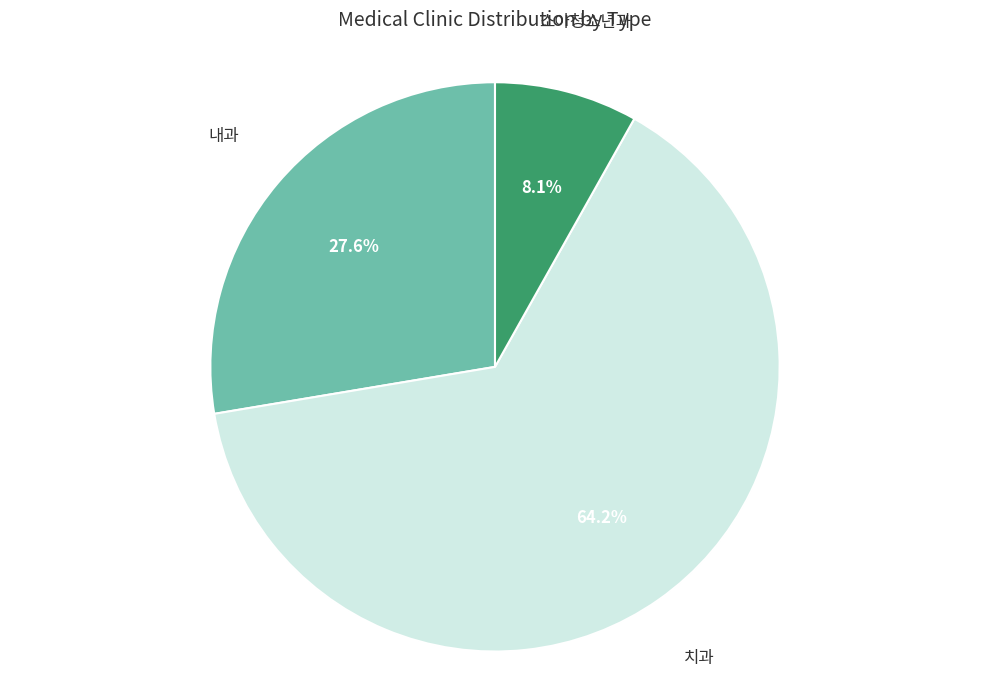

What is the smallest slice in the pie chart?

소아청소년과